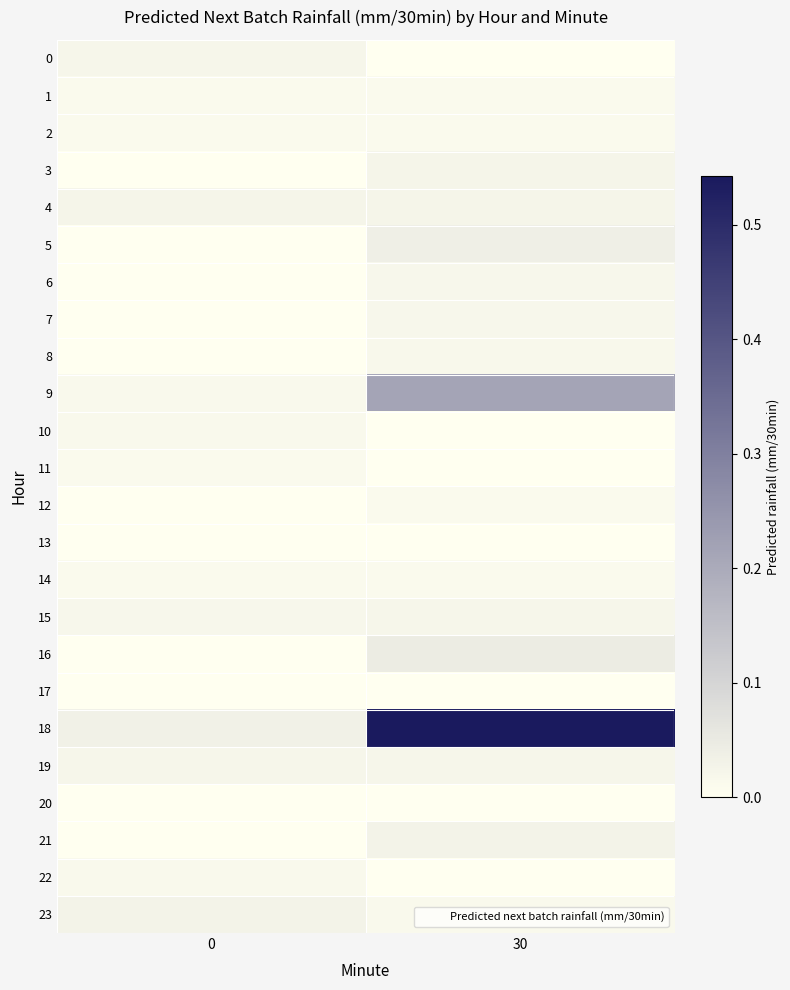

At 0, list the series in order from largest to smallest.

18, 23, 4, 0, 19, 15, 10, 9, 22, 11, 1, 2, 14, 3, 5, 6, 7, 8, 12, 13, 16, 17, 20, 21